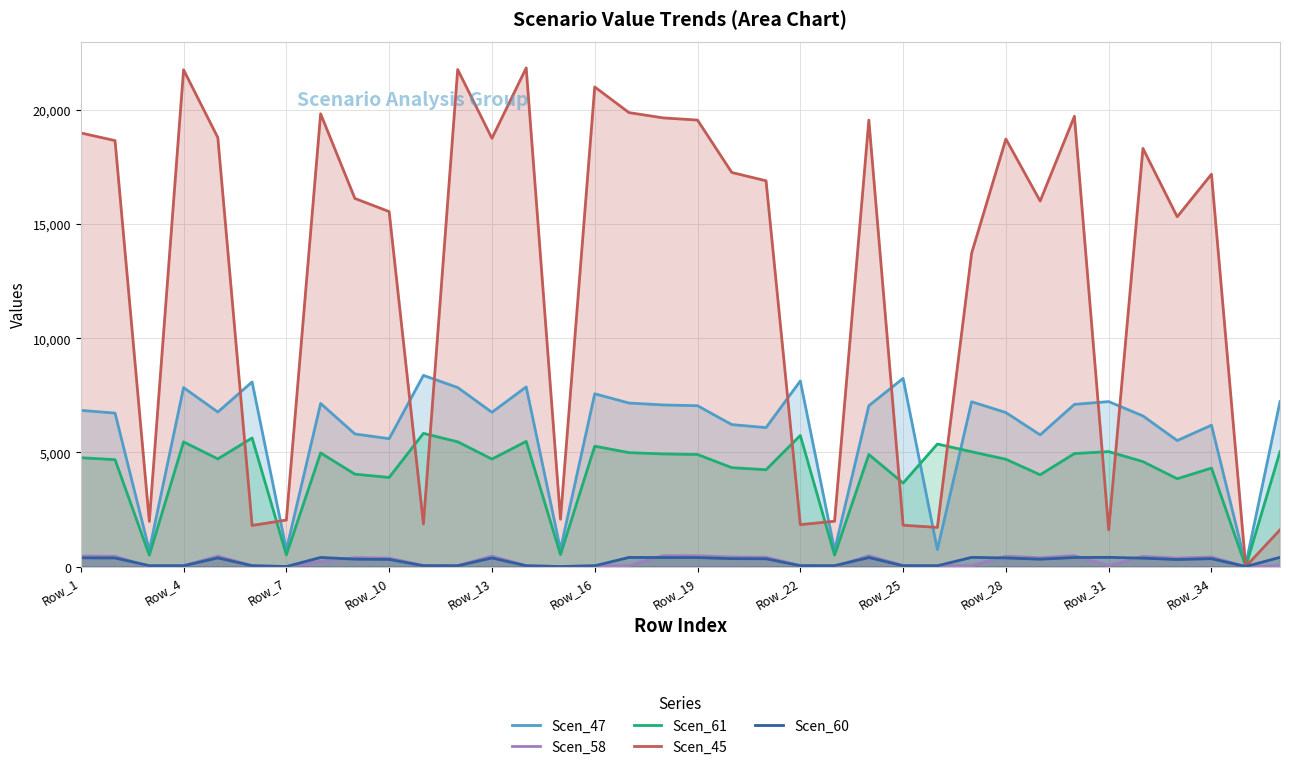

True or false: Scen_45 and Scen_58 cross at least once.

False